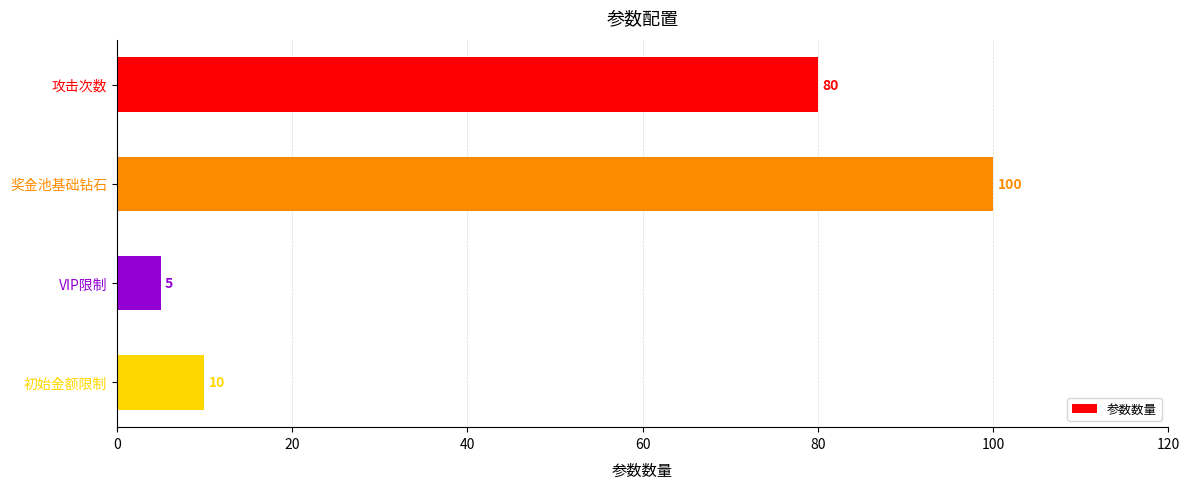

What is the value of the 2nd bar from the top?

100